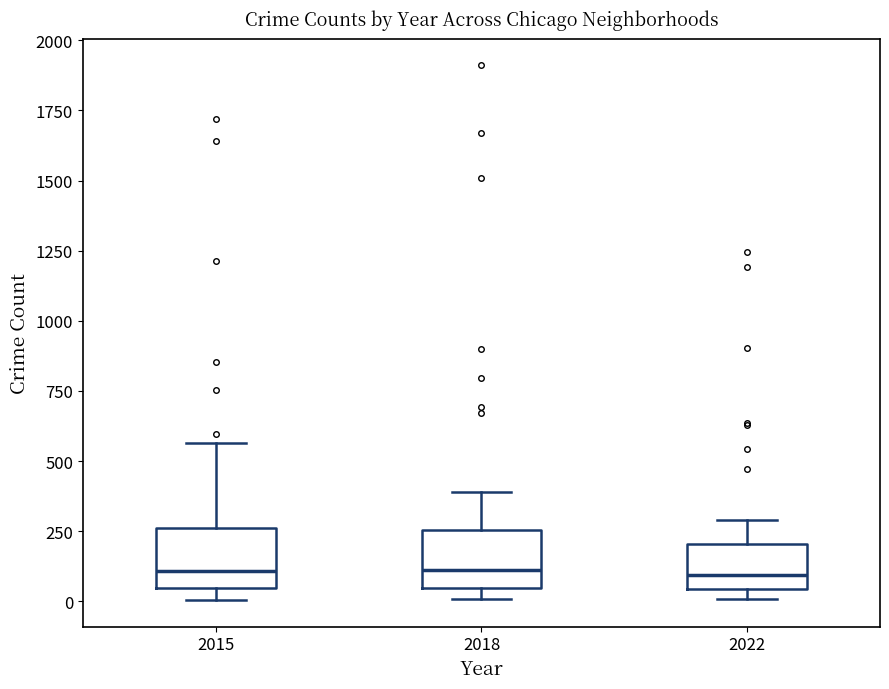

Reading left to right, read every box against the y-axis: the position of its median line, the range the box covers, and the ends of its whiskers. The values are not printed on the chart, so give them approximately, as read against the axis.

2015: median 100, box 50 to 250, whiskers 0 to 550
2018: median 100, box 50 to 250, whiskers 0 to 400
2022: median 100, box 50 to 200, whiskers 0 to 300